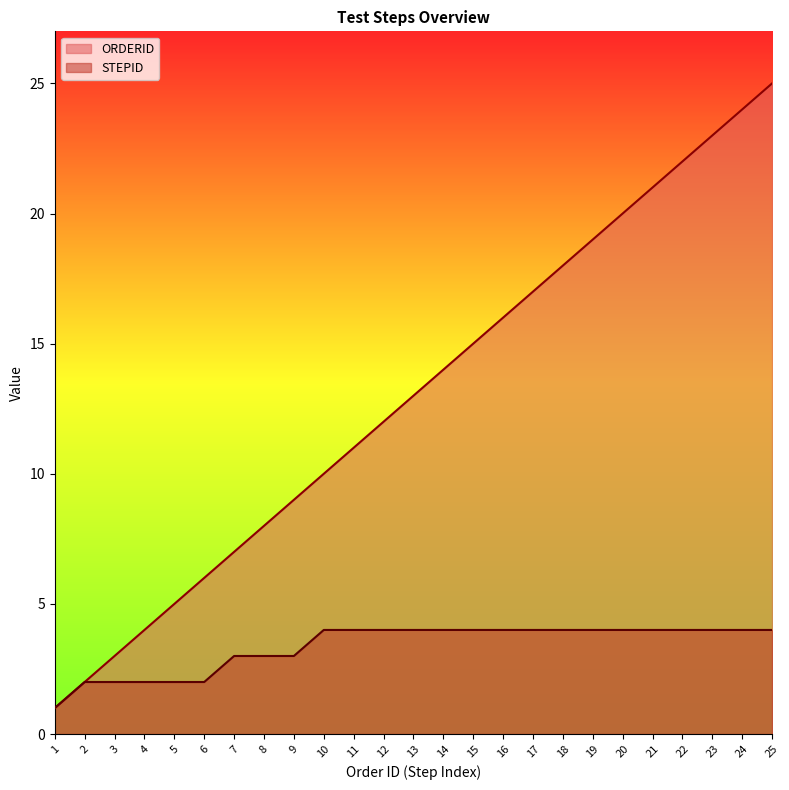

What is the total value across all series at 4?

6